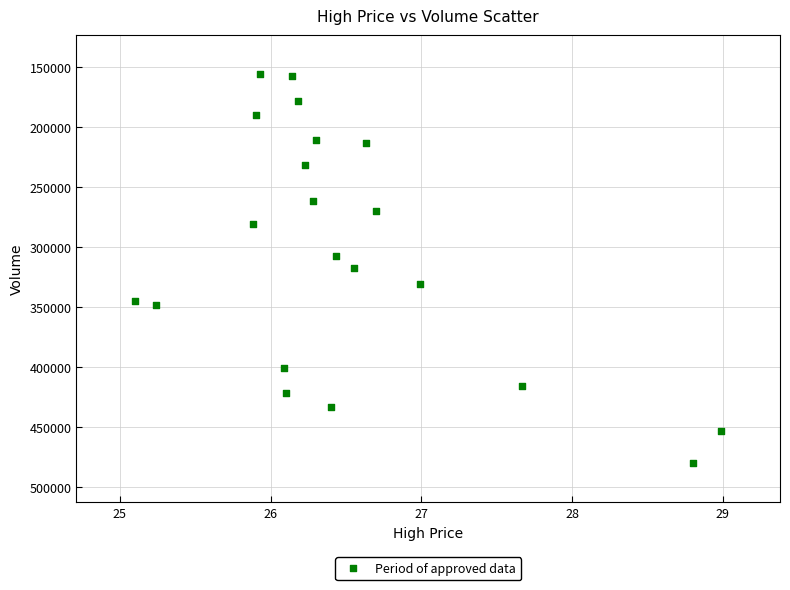

What is the range of Y values (max minus min)?

324319.9